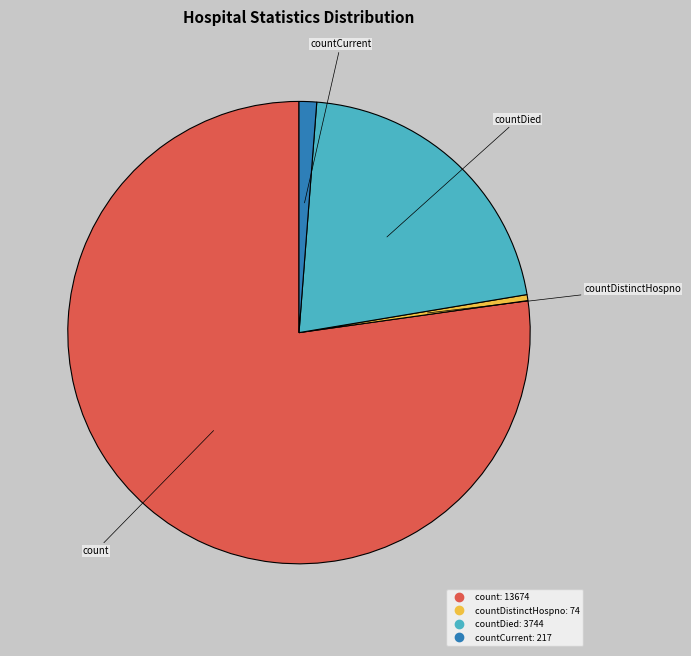

Is there any slice that represents more than half of the pie?

Yes